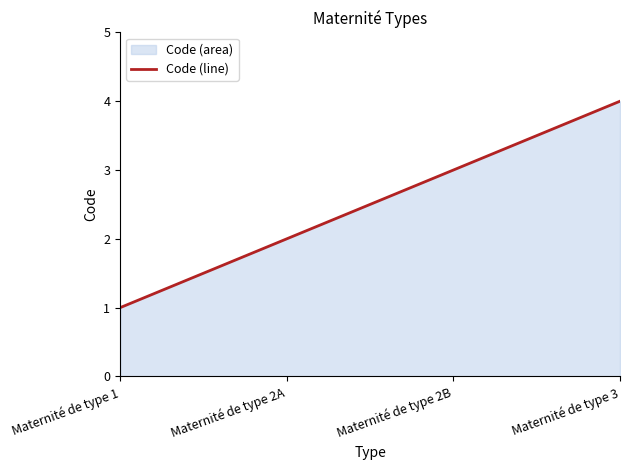

What is the change in value from Maternité de type 2B to Maternité de type 3?

+1